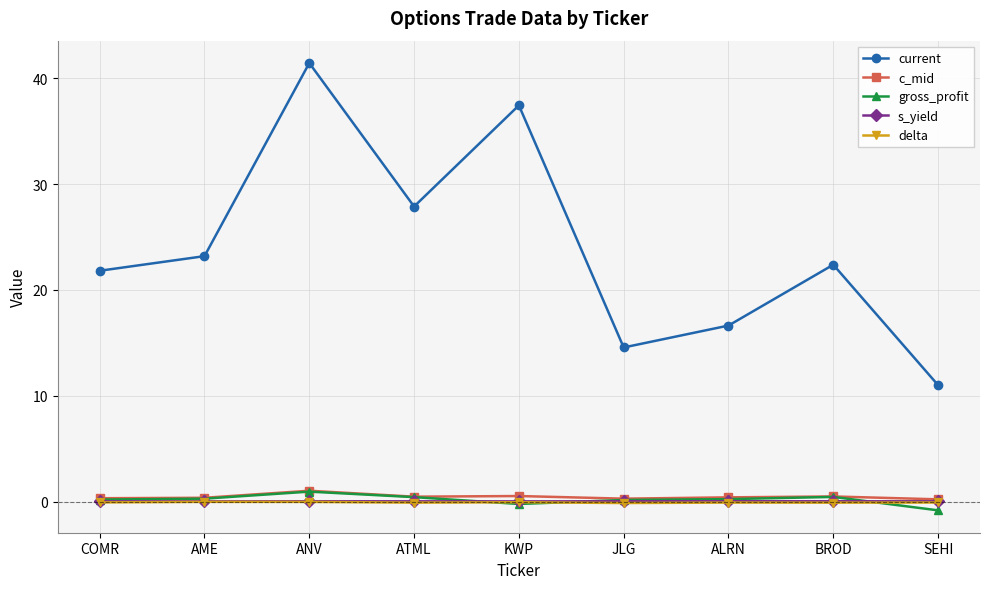

Which series has the widest spread of values?

current